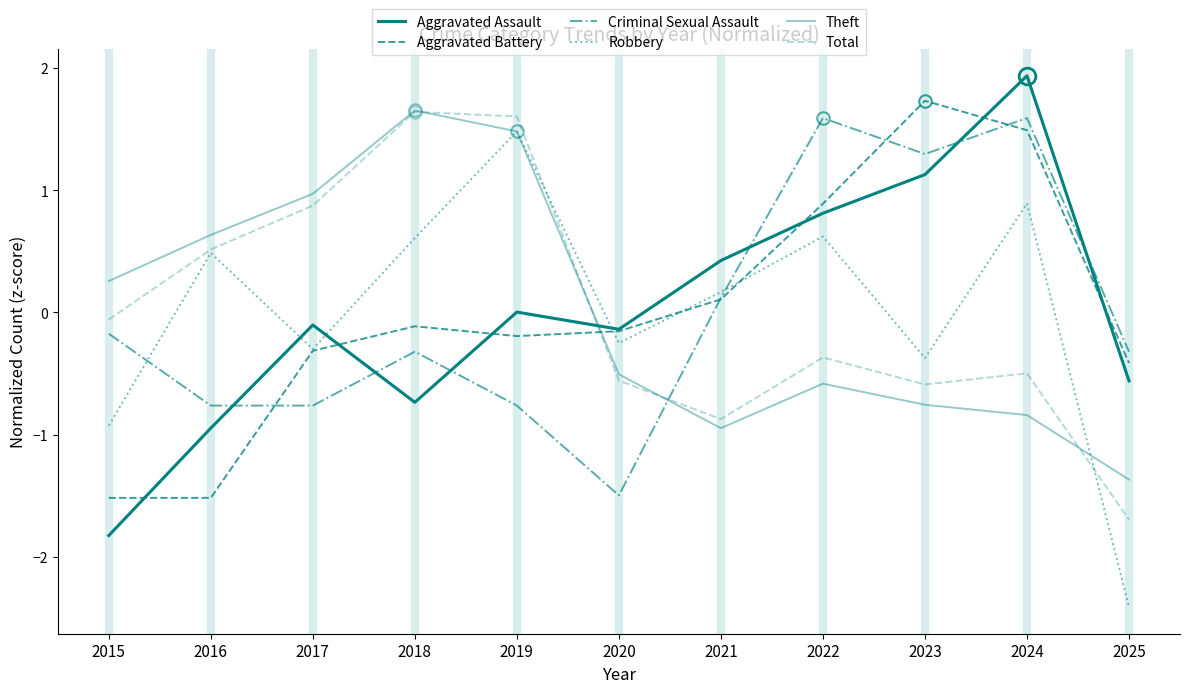

The Robbery series shows -0.4 at 2023. True or false?

True